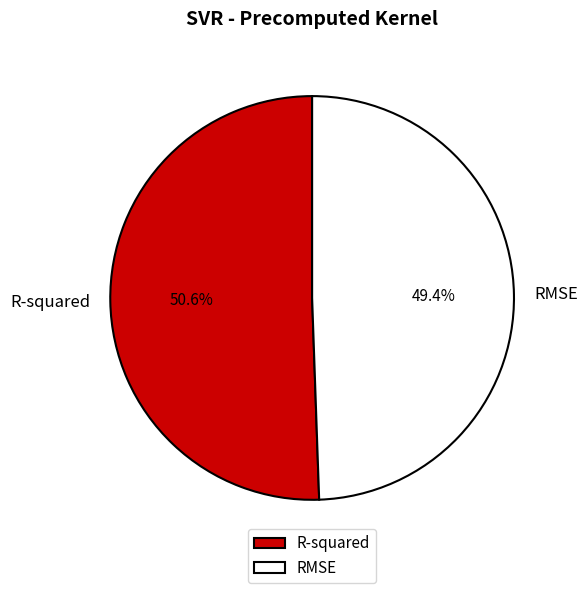

Rank the categories by value from lowest to highest.

RMSE, R-squared